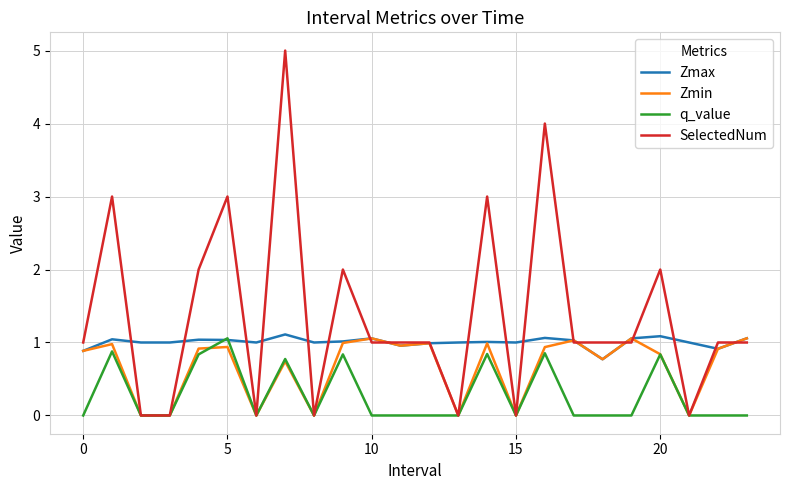

Which series has the largest total across all categories?

SelectedNum